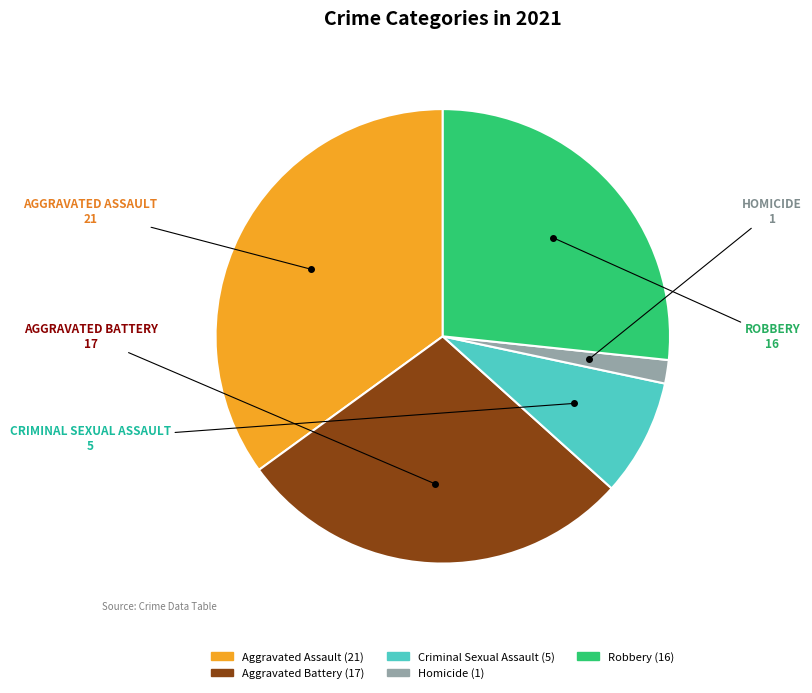

Rank the categories by value from highest to lowest.

Aggravated Assault, Aggravated Battery, Robbery, Criminal Sexual Assault, Homicide